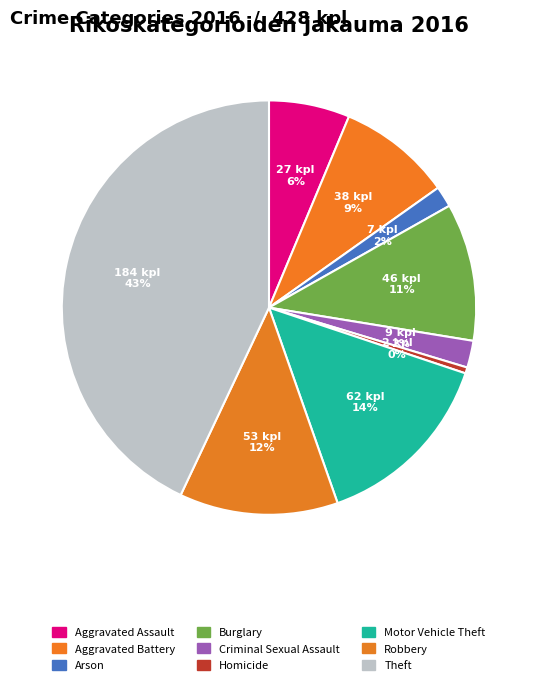

Does any single category account for the majority?

No